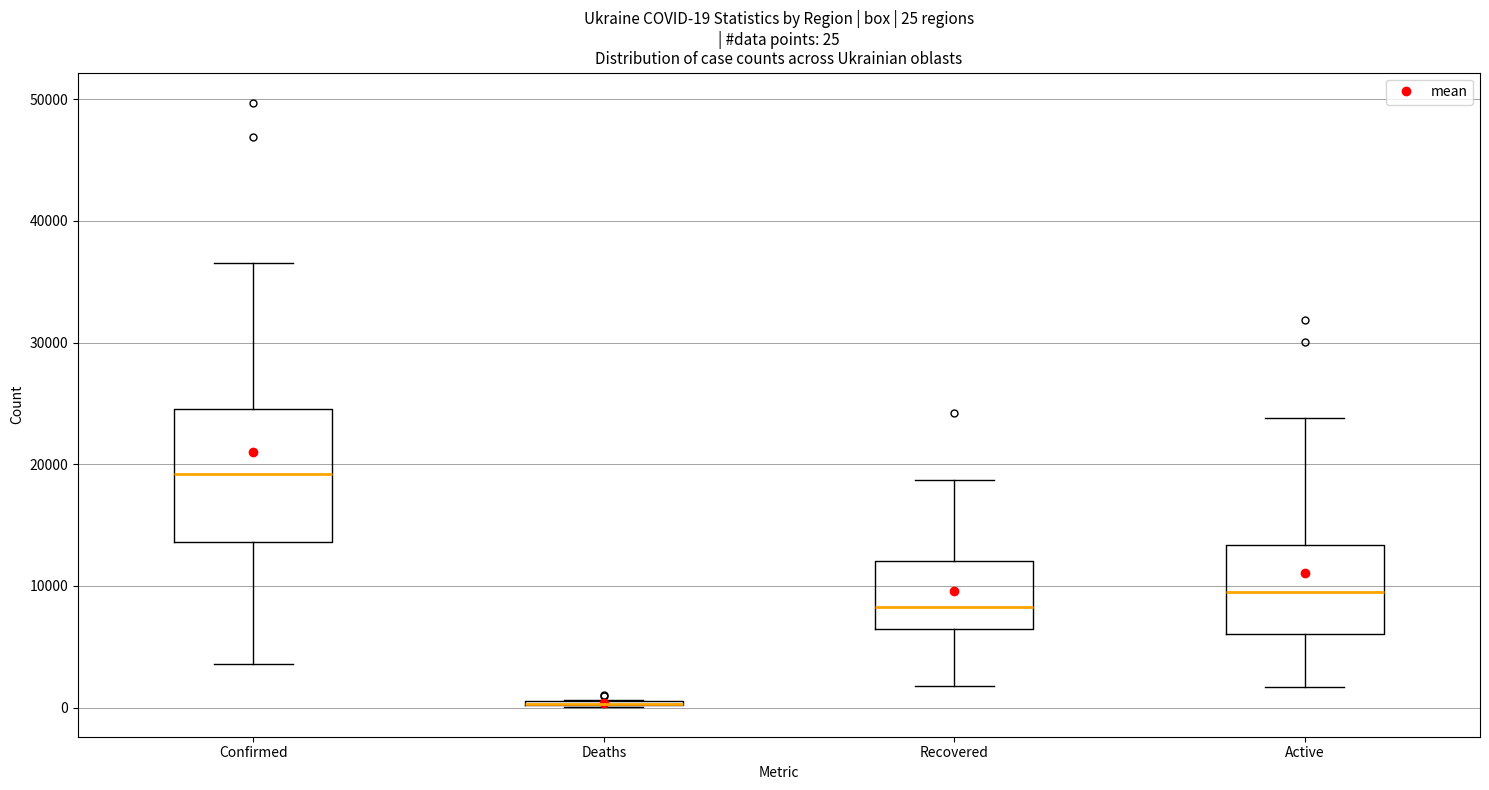

Which box is the tallest, from its lower edge to its upper edge?

Confirmed